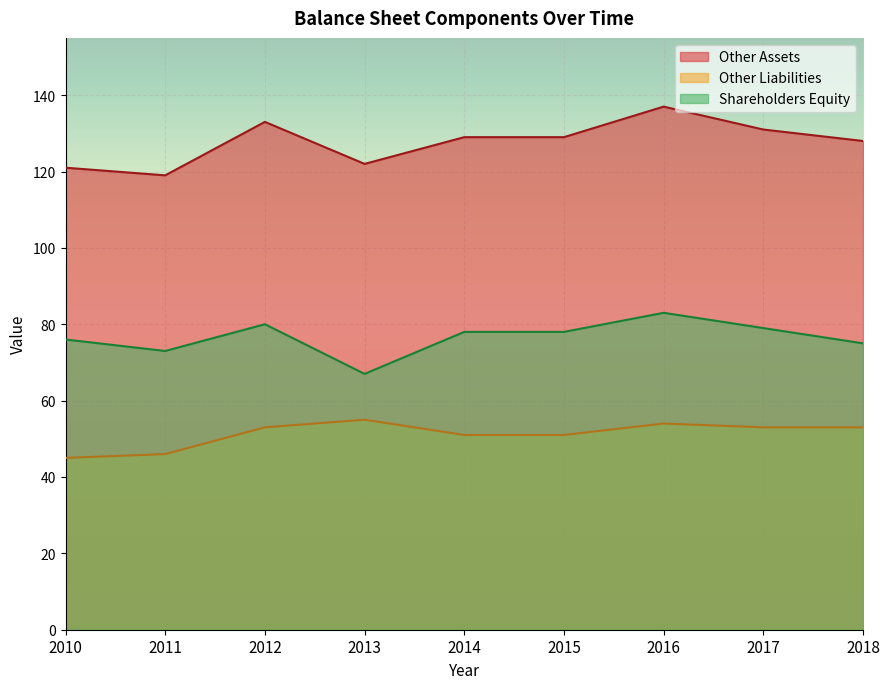

What is the average value of the Shareholders Equity series?

77